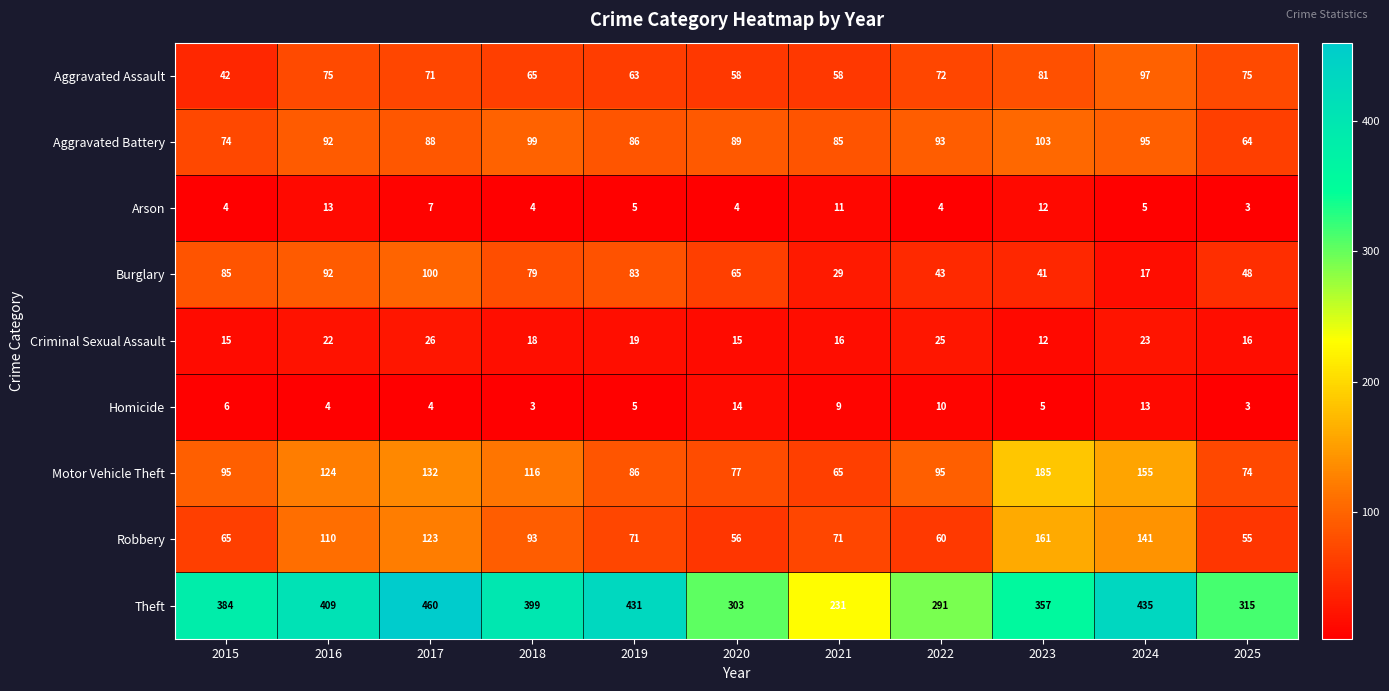

At which label does Arson reach its minimum?

2025